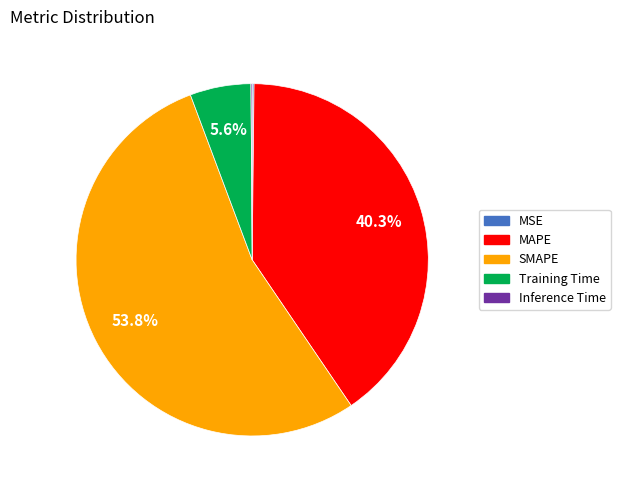

Between MAPE and SMAPE, which is larger?

SMAPE